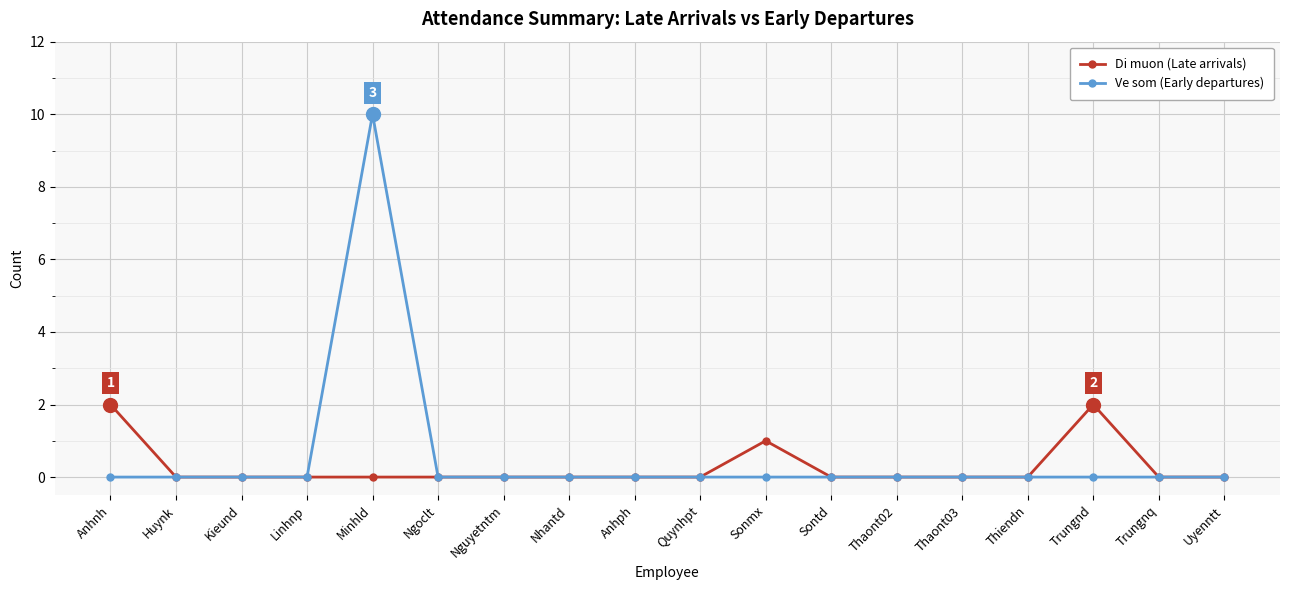

Rank the series by their average value, from lowest to highest.

Di muon (Late arrivals), Ve som (Early departures)